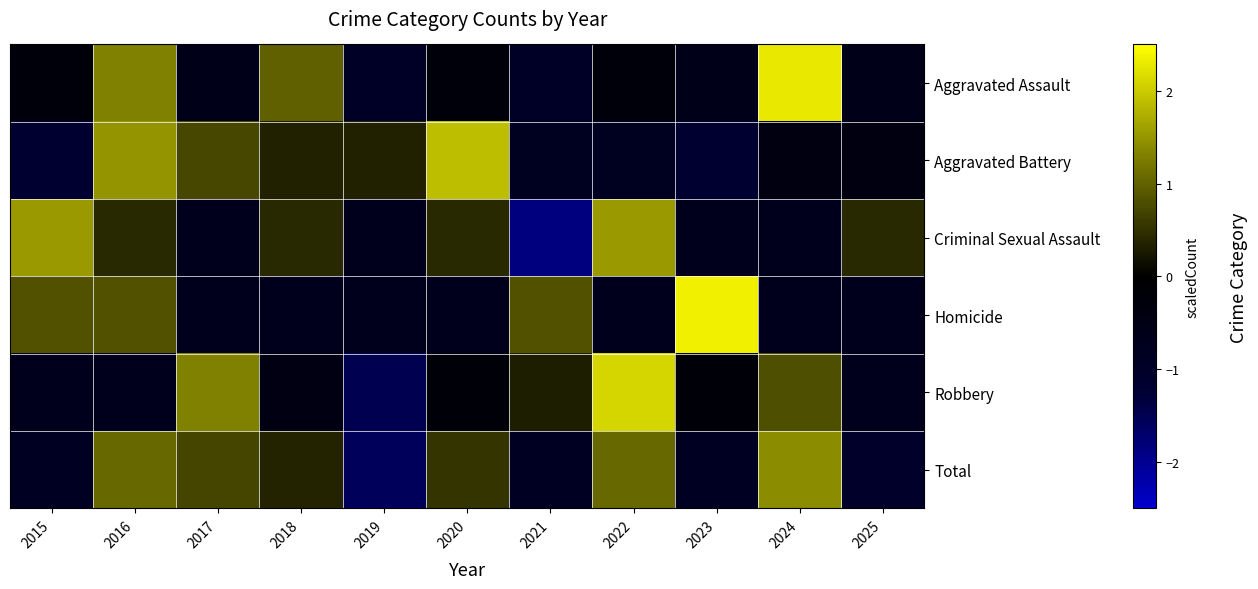

Reading left to right, list all the values displayed in this chart.

Aggravated Assault: 2015=-0.3	2016=1.3	2017=-0.6	2018=1.0	2019=-0.9	2020=-0.3	2021=-0.9	2022=-0.3	2023=-0.6	2024=2.3	2025=-0.6
Aggravated Battery: 2015=-1.2	2016=1.5	2017=0.7	2018=0.3	2019=0.3	2020=1.9	2021=-0.8	2022=-0.8	2023=-1.2	2024=-0.4	2025=-0.4
Criminal Sexual Assault: 2015=1.5	2016=0.4	2017=-0.7	2018=0.4	2019=-0.7	2020=0.4	2021=-1.9	2022=1.5	2023=-0.7	2024=-0.7	2025=0.4
Homicide: 2015=0.8	2016=0.8	2017=-0.7	2018=-0.7	2019=-0.7	2020=-0.7	2021=0.8	2022=-0.7	2023=2.4	2024=-0.7	2025=-0.7
Robbery: 2015=-0.7	2016=-0.7	2017=1.3	2018=-0.5	2019=-1.5	2020=-0.2	2021=0.3	2022=2.1	2023=-0.2	2024=0.8	2025=-0.7
Total: 2015=-0.9	2016=1.1	2017=0.7	2018=0.4	2019=-1.6	2020=0.5	2021=-0.9	2022=1.1	2023=-0.9	2024=1.4	2025=-1.0